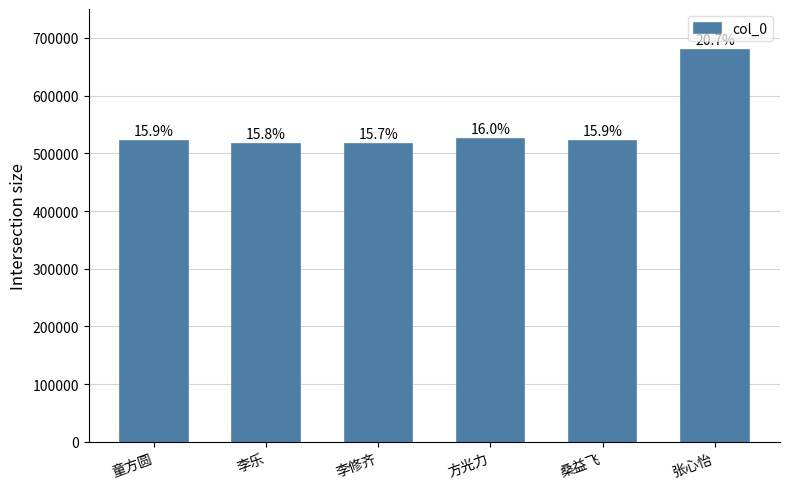

Are the bars horizontal?

No